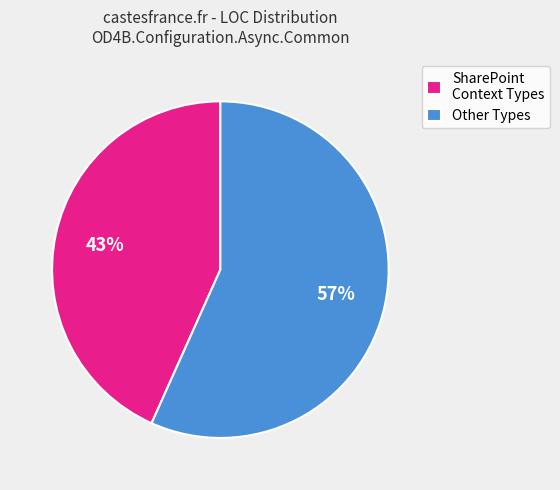

The Other Types slice represents 49% of the pie. True or false?

False